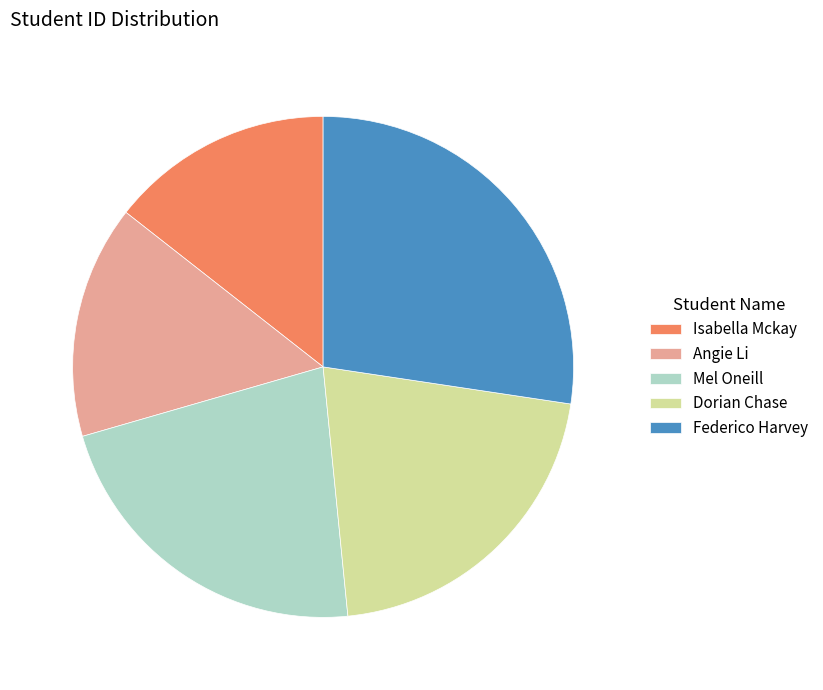

The Mel Oneill slice represents 22% of the pie. True or false?

True